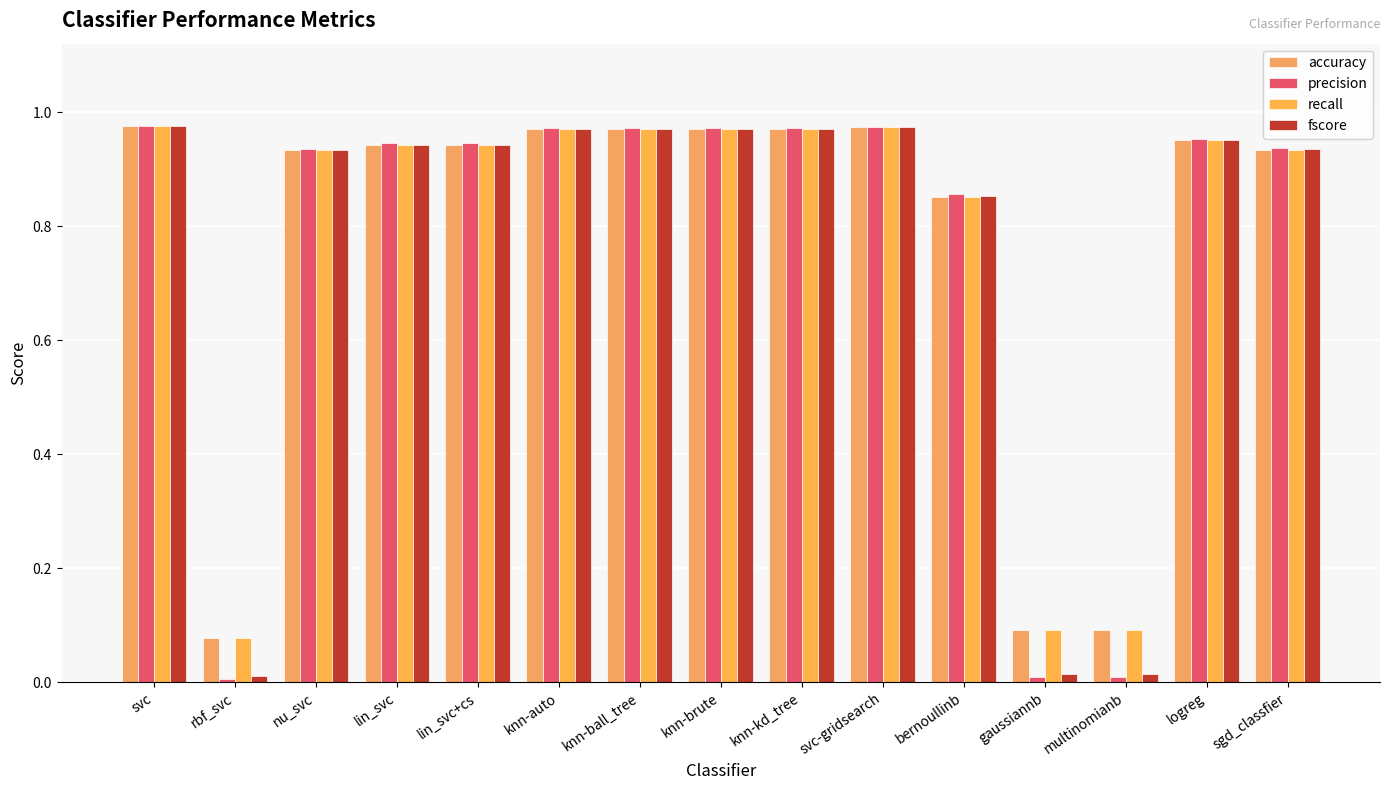

Are the bars grouped side by side (vs. stacked)?

Yes